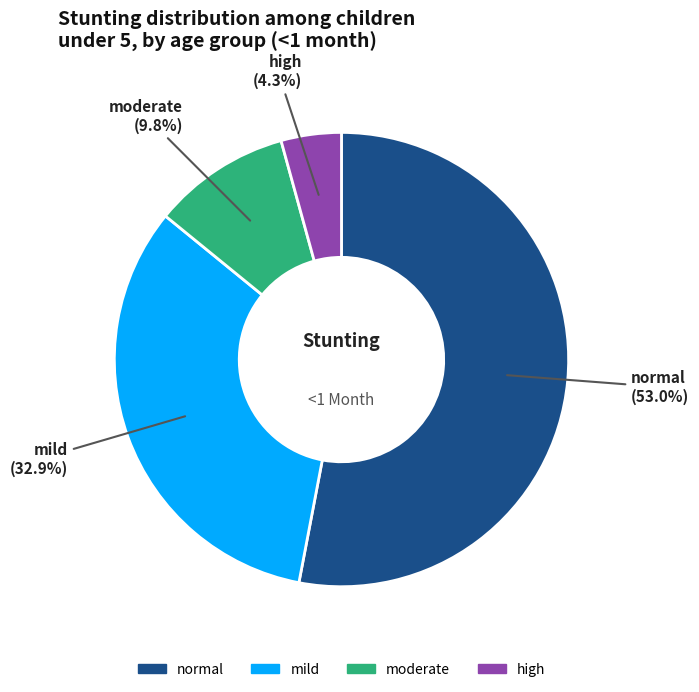

To the nearest percent, what is the combined percentage of normal and mild?

86%